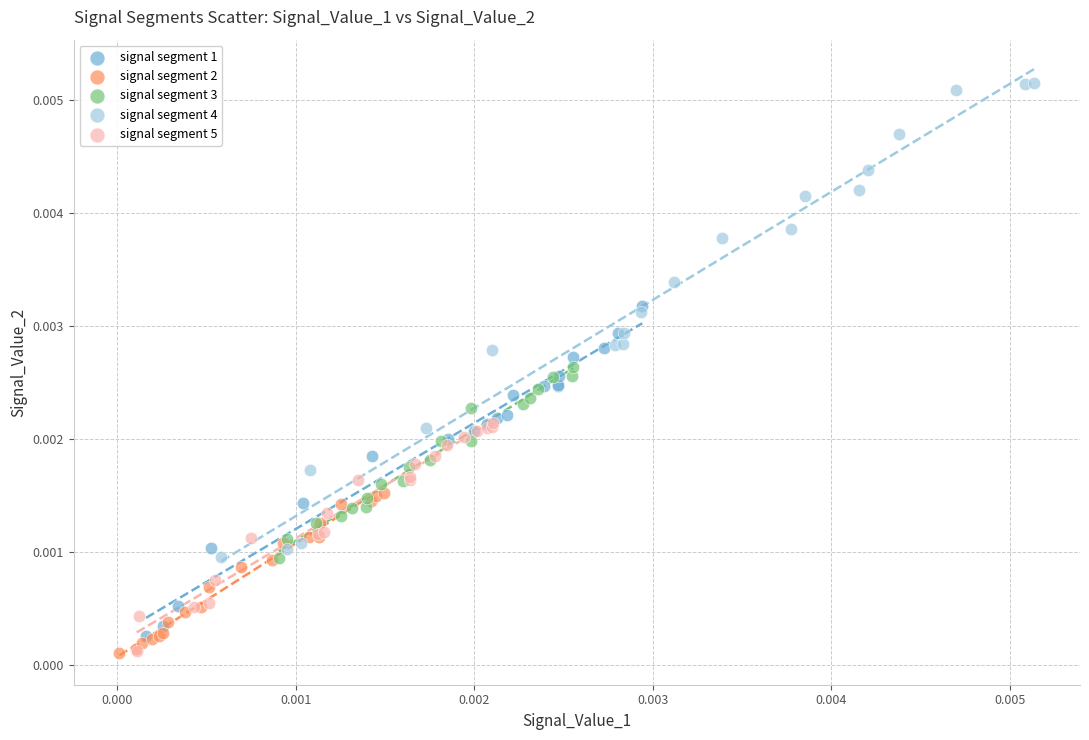

What are all the series names shown in the legend?

signal segment 1, signal segment 2, signal segment 3, signal segment 4, signal segment 5